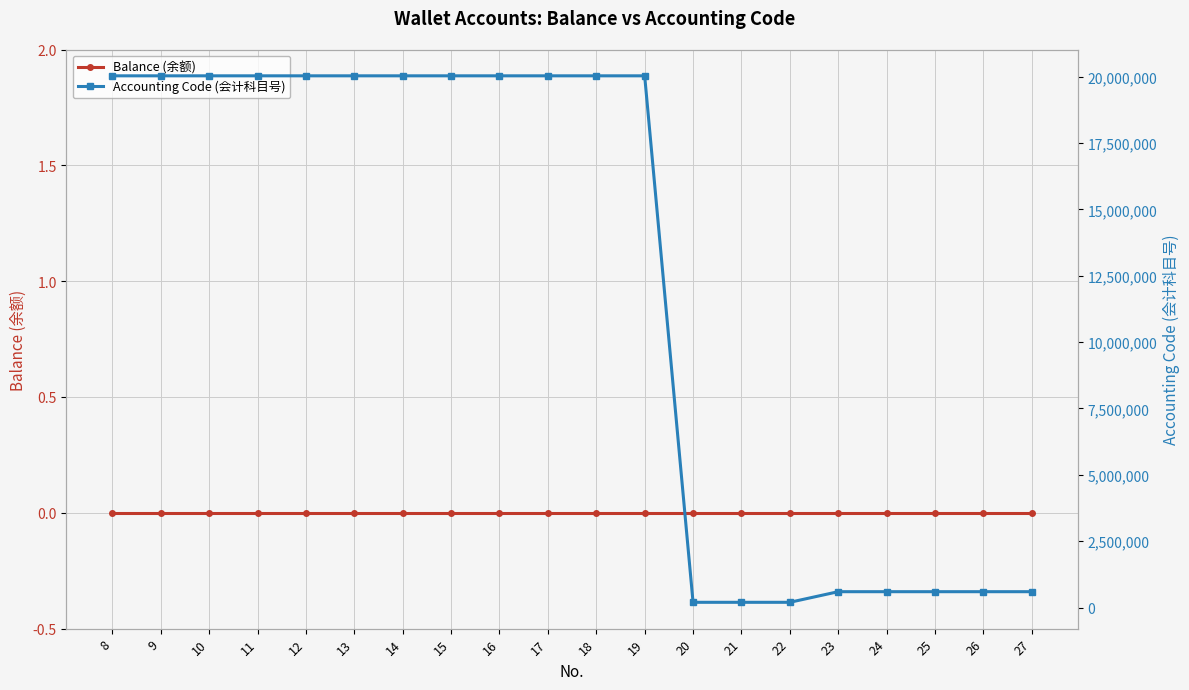

Reading left to right, list all the values displayed in this chart.

Balance (余额): 0	0	0	0	0	0	0	0	0	0	0	0	0	0	0	0	0	0	0	0
Accounting Code (会计科目号): 20030201	20030201	20030201	20030201	20030202	20030203	20030203	20030203	20030205	20030206	20030204	20030204	200203	200203	200203	600101	600101	600101	600101	600101